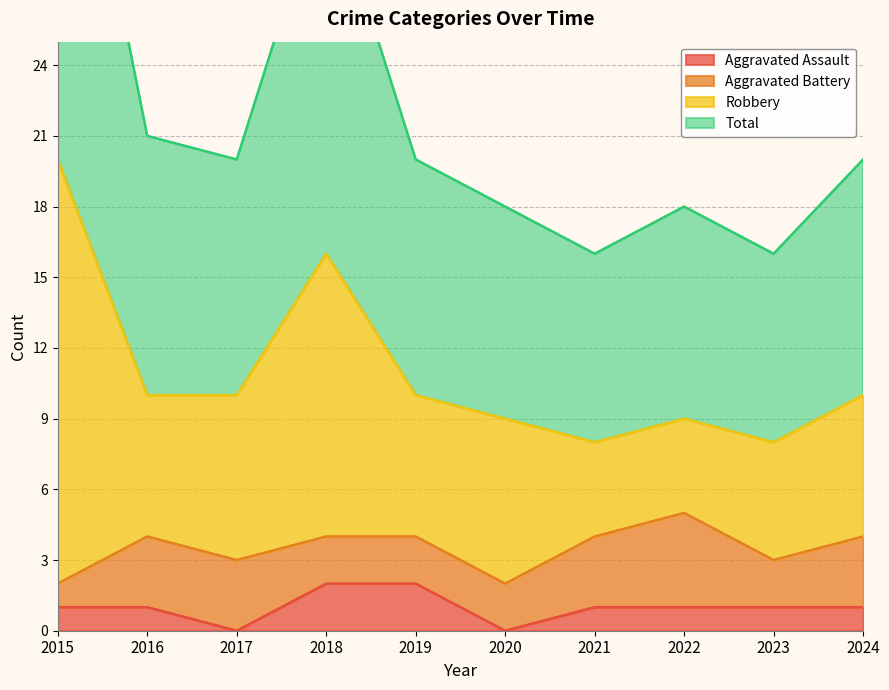

Read the Aggravated Assault value at 2015.

1